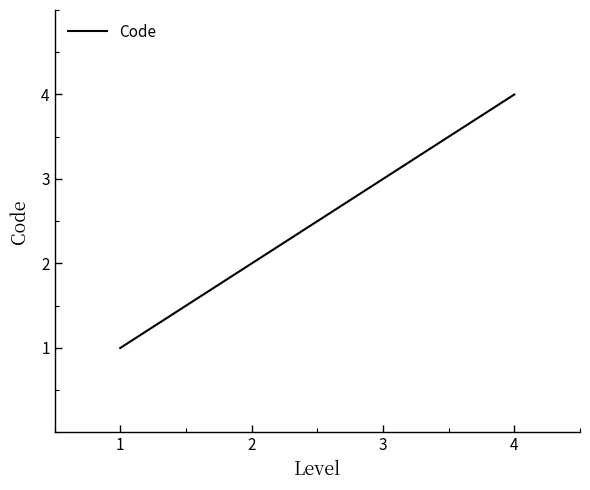

The chart shows a value of 0 at 1. True or false?

False